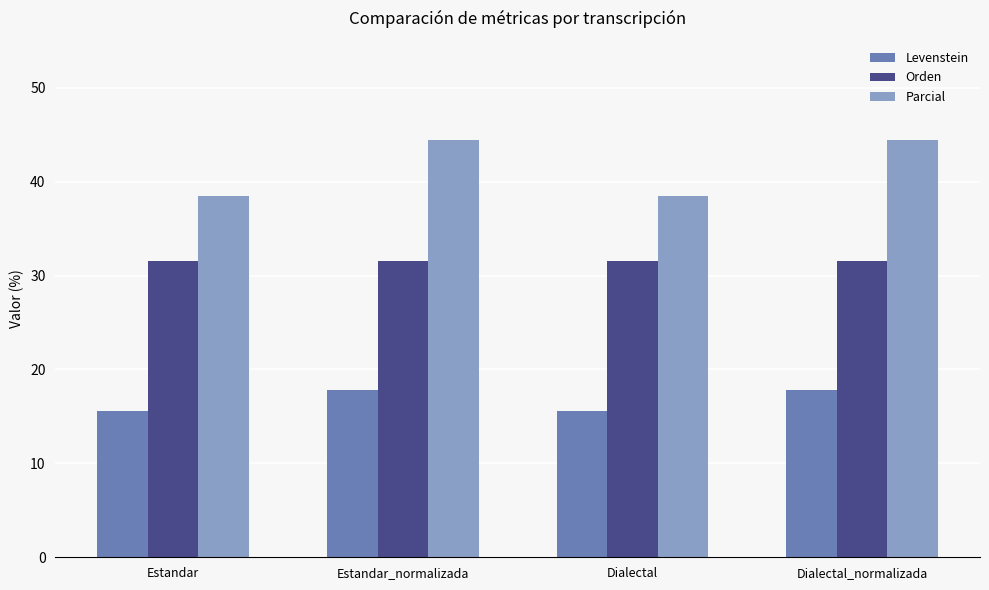

What is the approximate value of Parcial at Estandar?

38.5